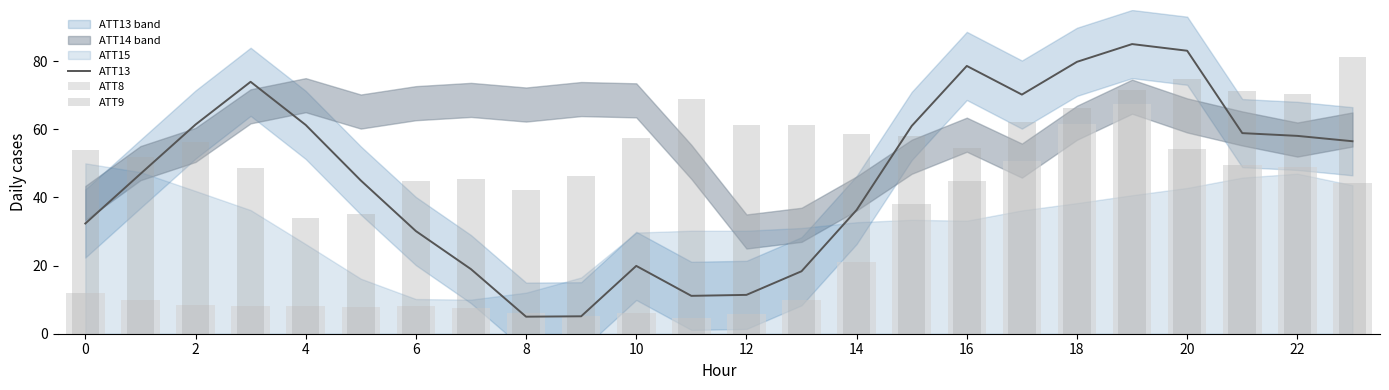

What is the sum of all ATT13 values?

1108.0